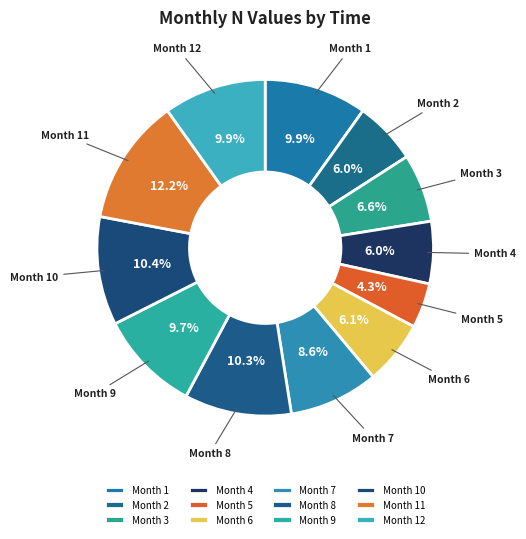

To the nearest percent, what is the average slice percentage?

8%